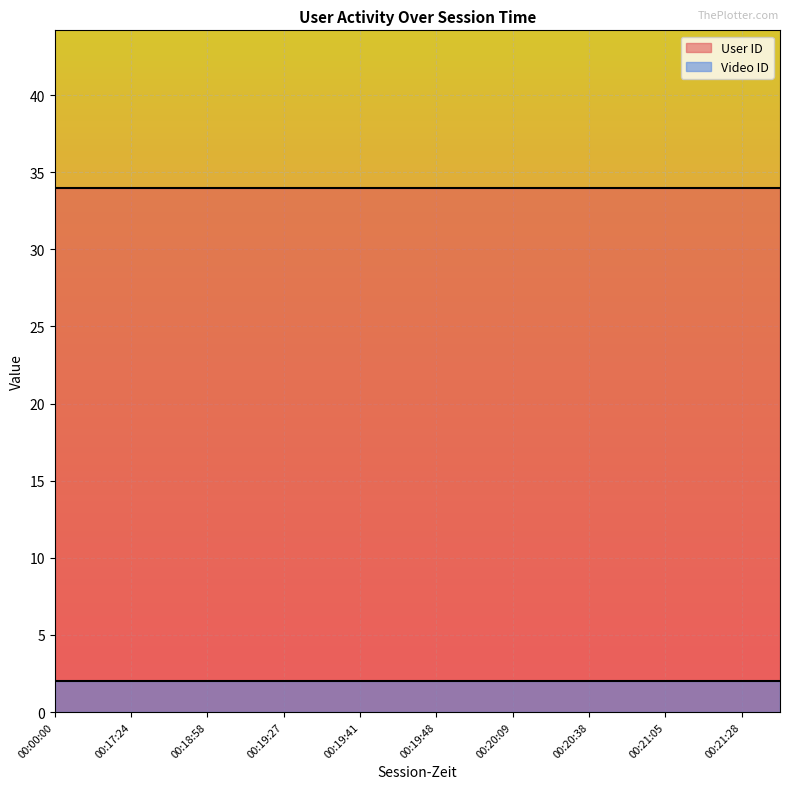

What is the average value of the User ID series?

34